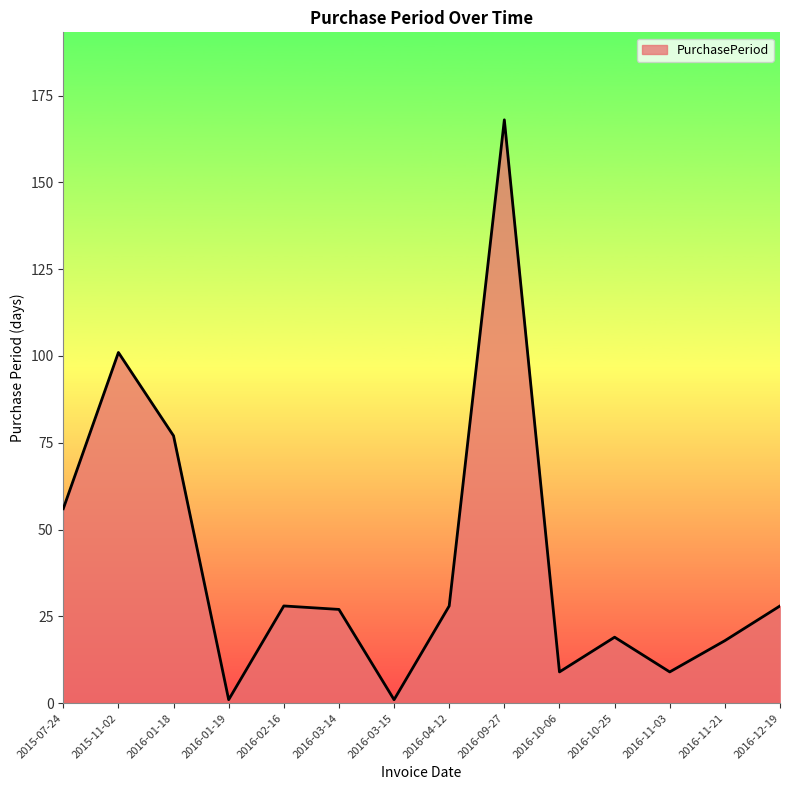

Which label corresponds to the largest value in the chart?

2016-09-27